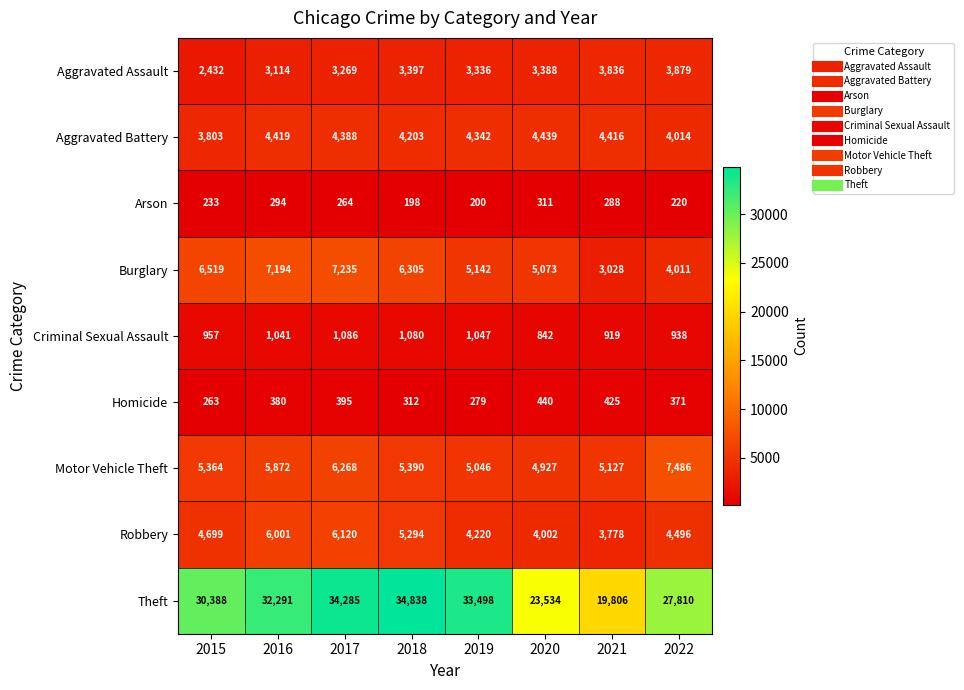

Which series has the largest total across all categories?

Theft